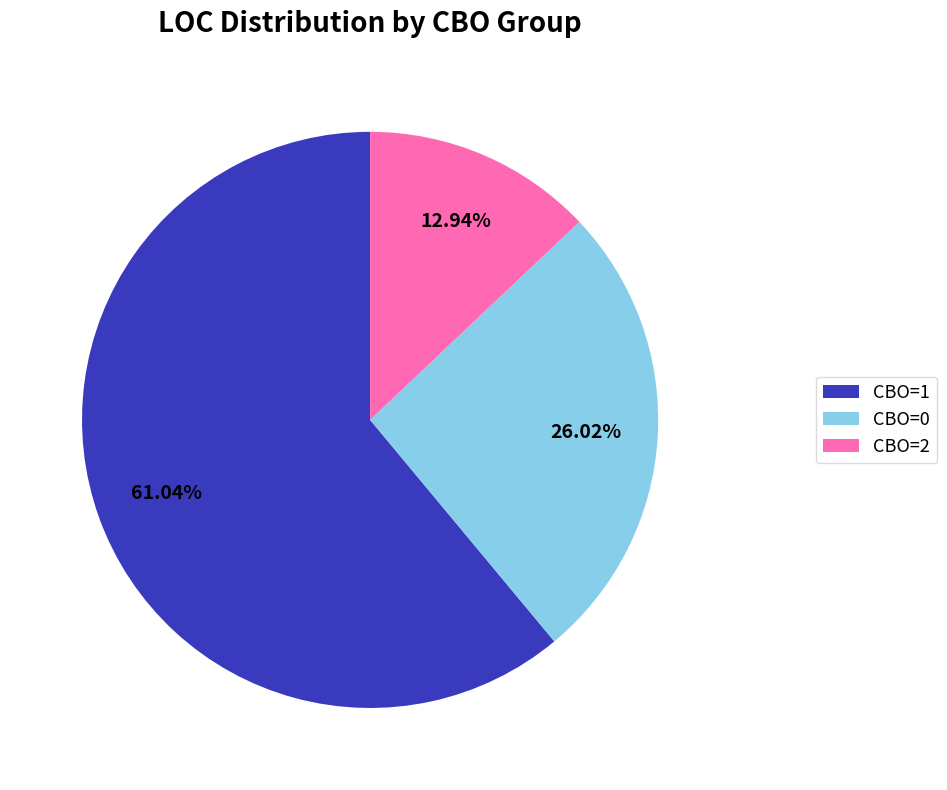

Combined, do CBO=0 and CBO=1 account for over 50%?

Yes